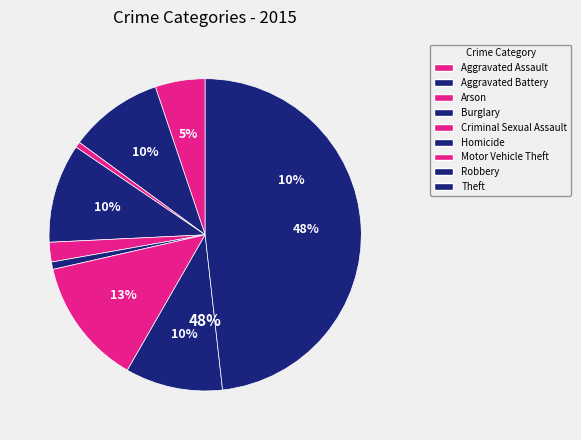

To the nearest percent, what portion does Criminal Sexual Assault represent?

2%